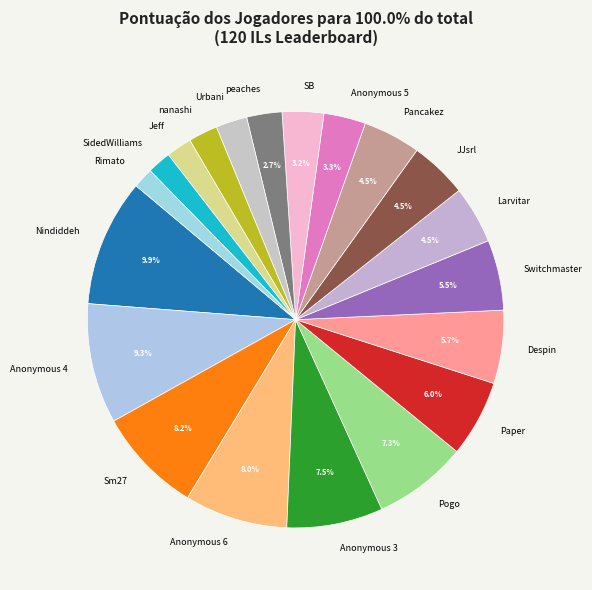

True or false: SidedWilliams accounts for 11% of the total.

False